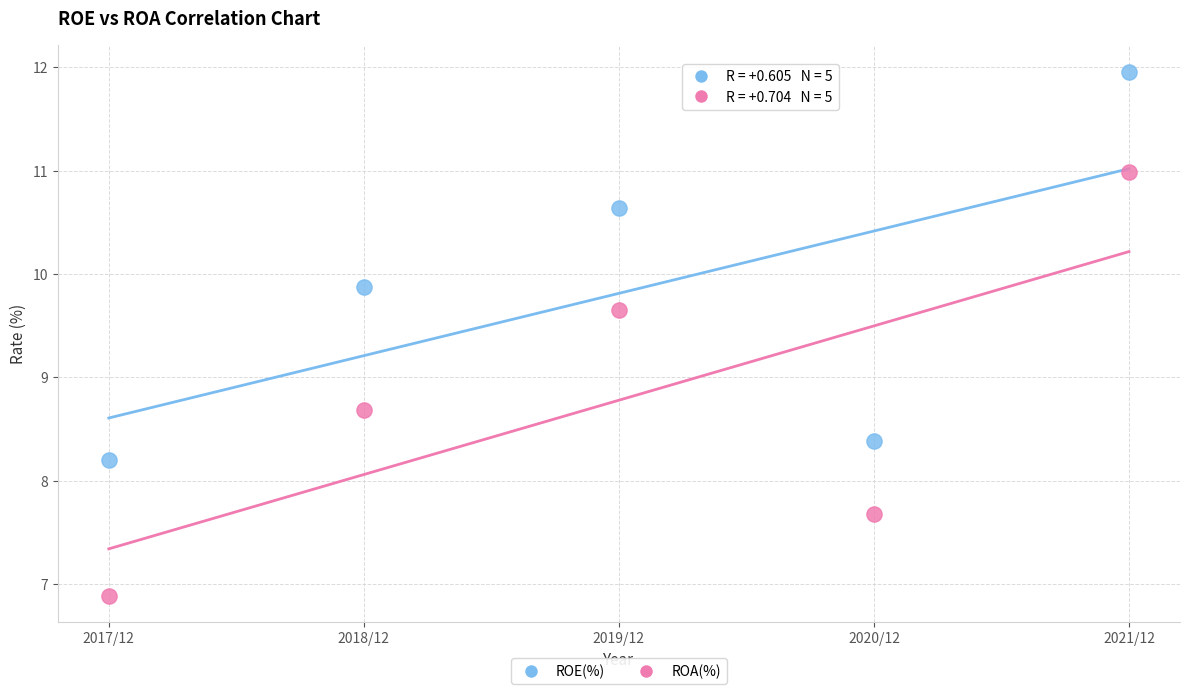

In the ROE(%) series, what Y value is closest to 10?

9.9